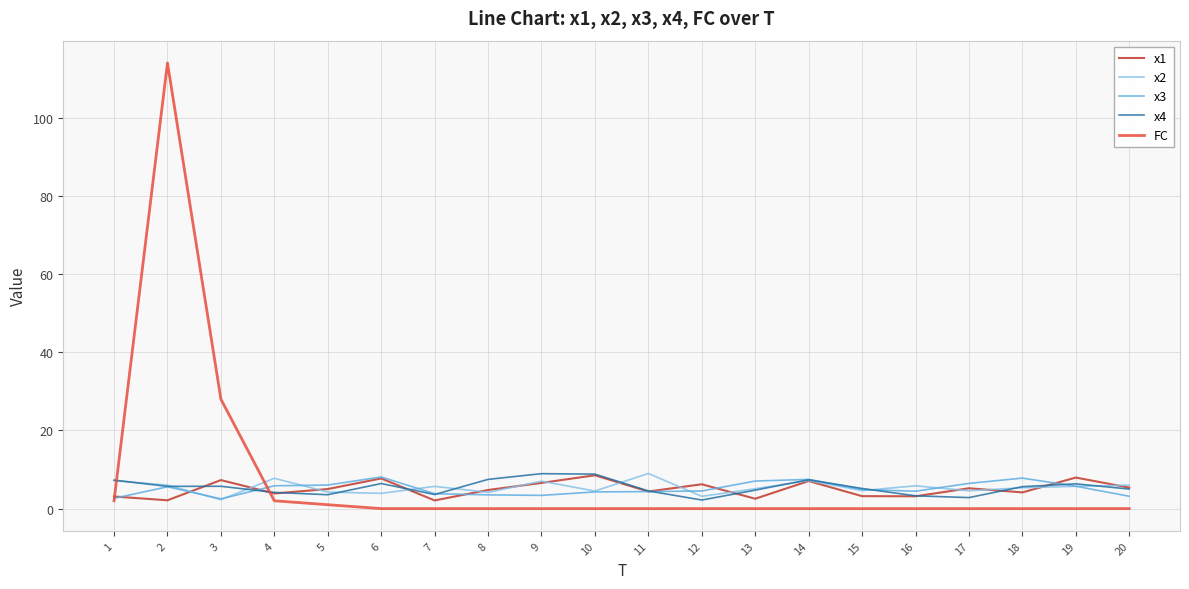

Read the x4 value at 18.

5.6